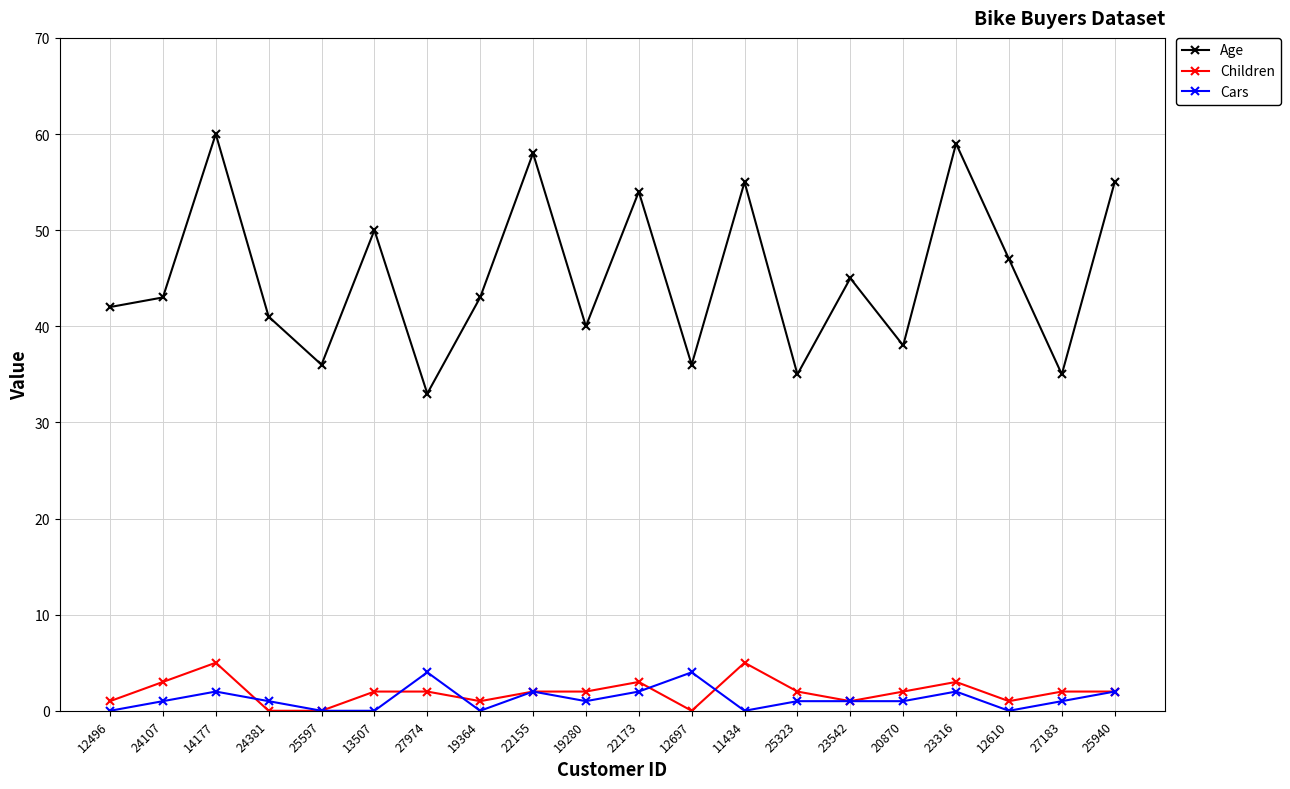

Reading left to right, list all the values displayed in this chart.

Age: 12496=42	24107=43	14177=60	24381=41	25597=36	13507=50	27974=33	19364=43	22155=58	19280=40	22173=54	12697=36	11434=55	25323=35	23542=45	20870=38	23316=59	12610=47	27183=35	25940=55
Children: 12496=1	24107=3	14177=5	24381=0	25597=0	13507=2	27974=2	19364=1	22155=2	19280=2	22173=3	12697=0	11434=5	25323=2	23542=1	20870=2	23316=3	12610=1	27183=2	25940=2
Cars: 12496=0	24107=1	14177=2	24381=1	25597=0	13507=0	27974=4	19364=0	22155=2	19280=1	22173=2	12697=4	11434=0	25323=1	23542=1	20870=1	23316=2	12610=0	27183=1	25940=2